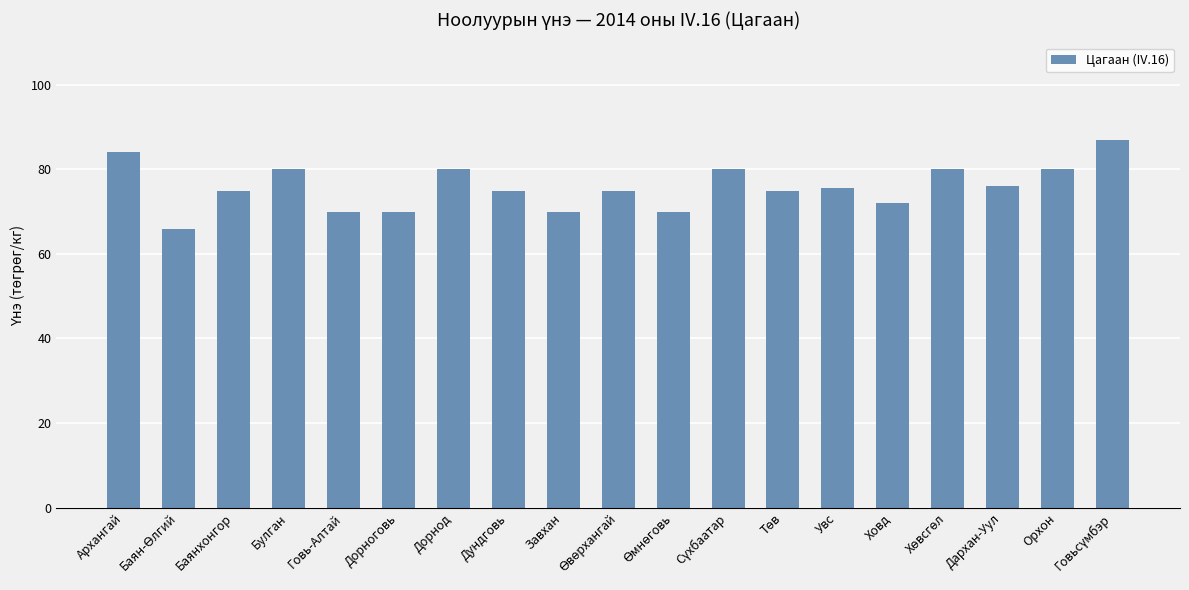

Are the bars horizontal?

No